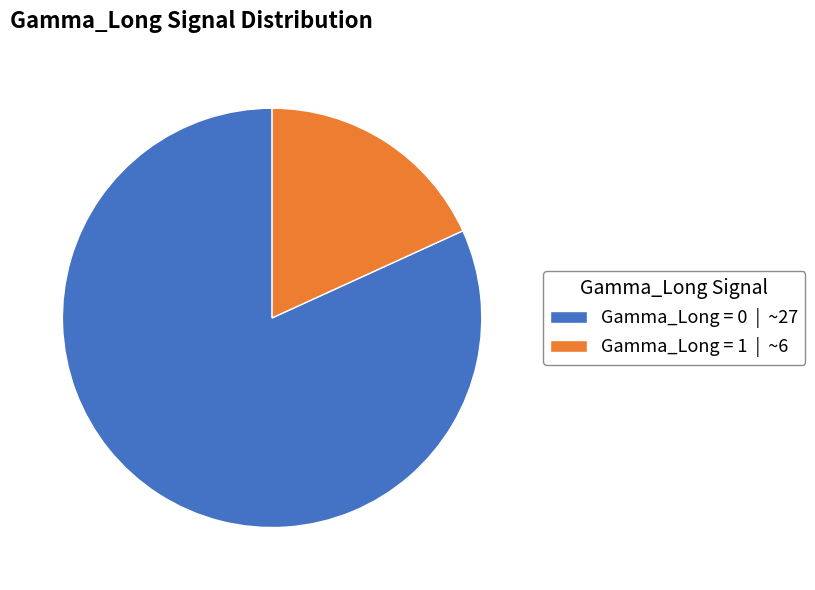

Which category has the biggest portion of the pie?

Gamma_Long = 0 | ~27